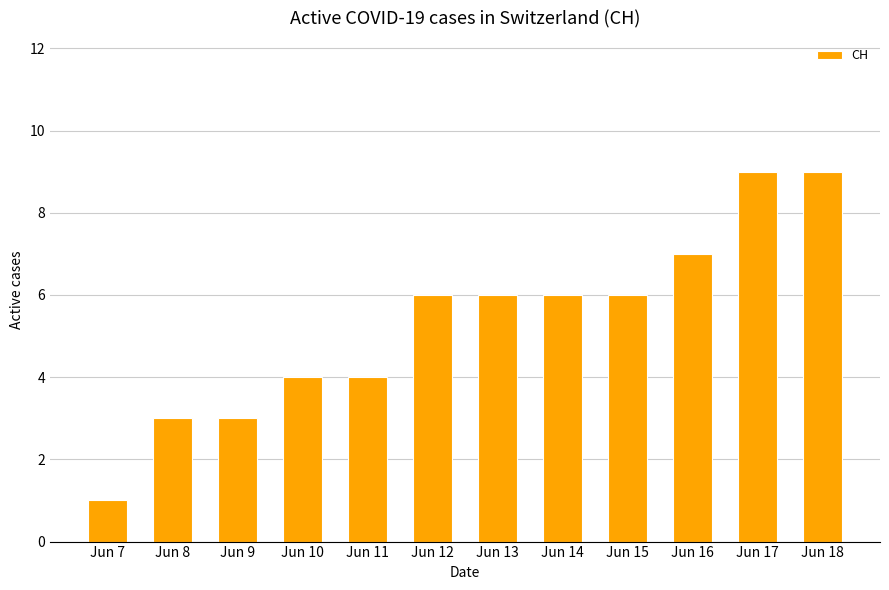

What is the sum of all values?

64